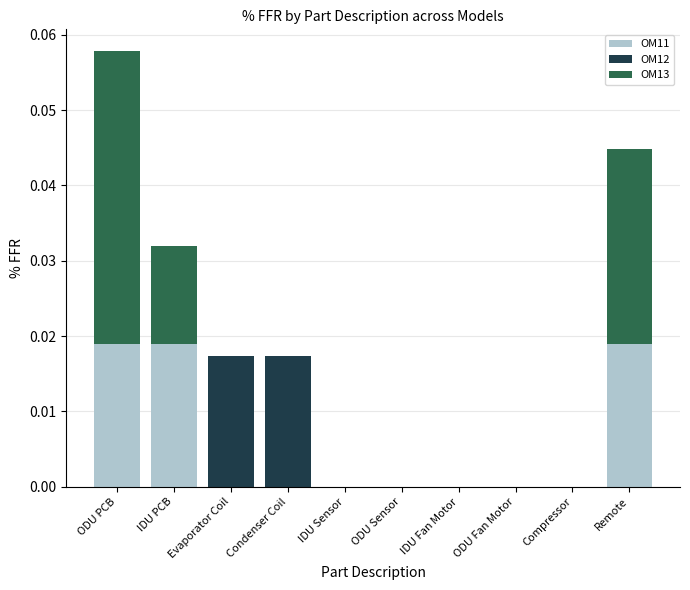

The value of OM11 at IDU Fan Motor is 0.0. True or false?

True